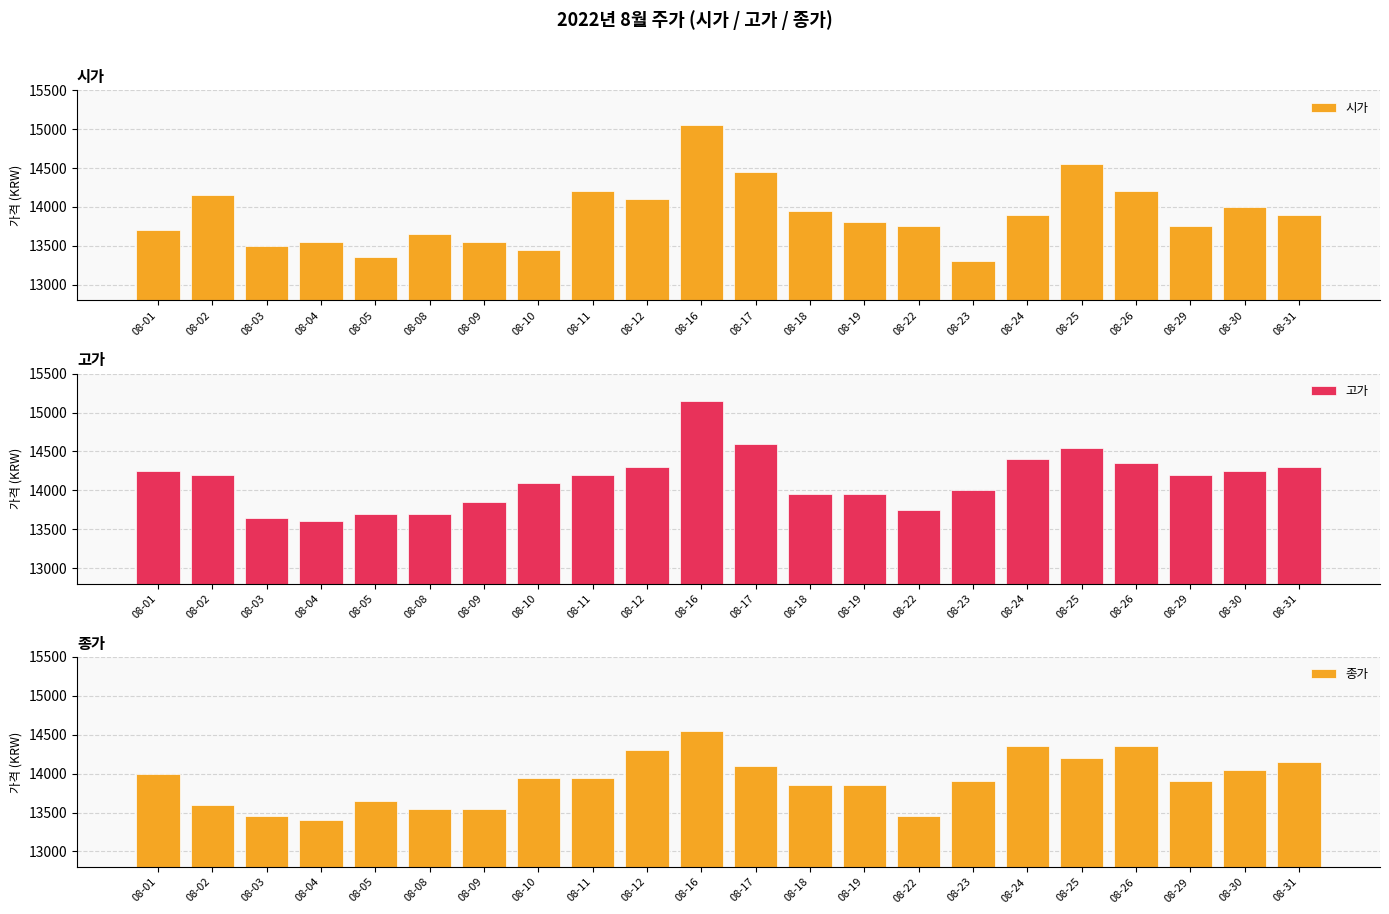

What are all the series names shown in the legend?

시가, 고가, 종가